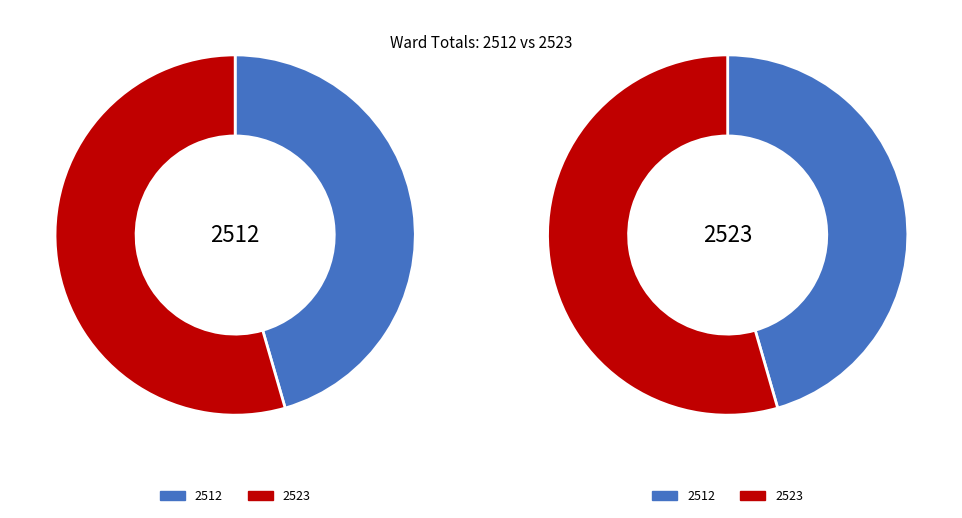

Which category has the smallest portion of the pie?

2512